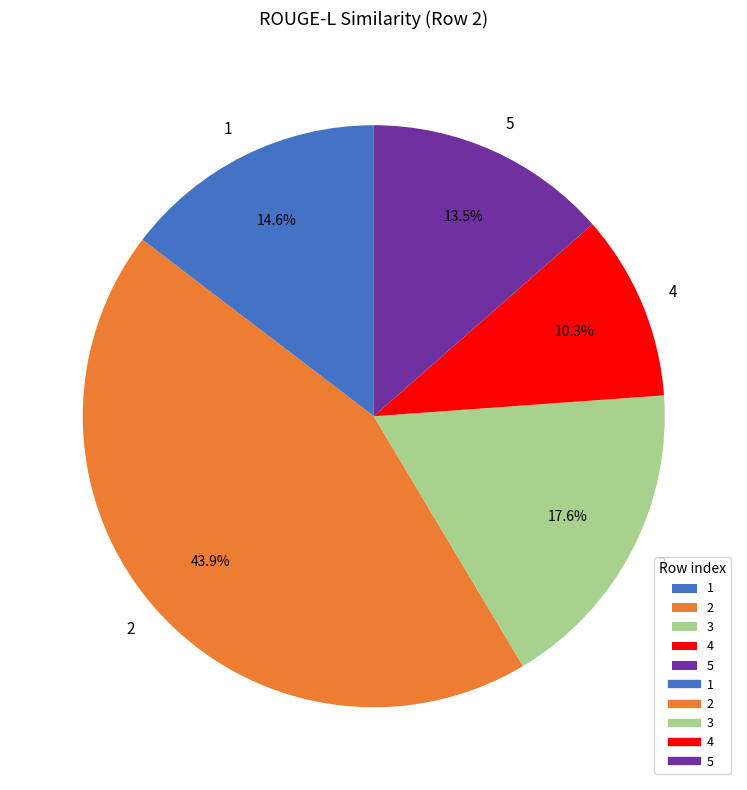

Which category has the biggest portion of the pie?

2